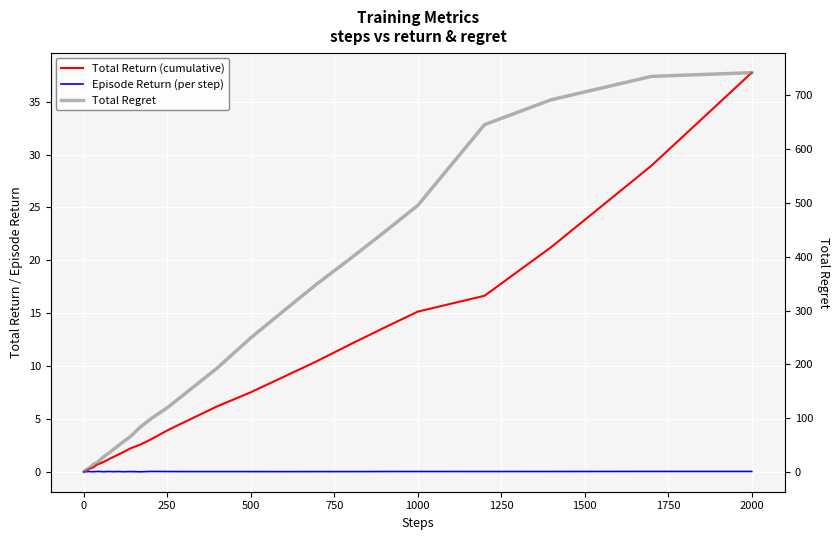

How many lines are shown in the chart?

3